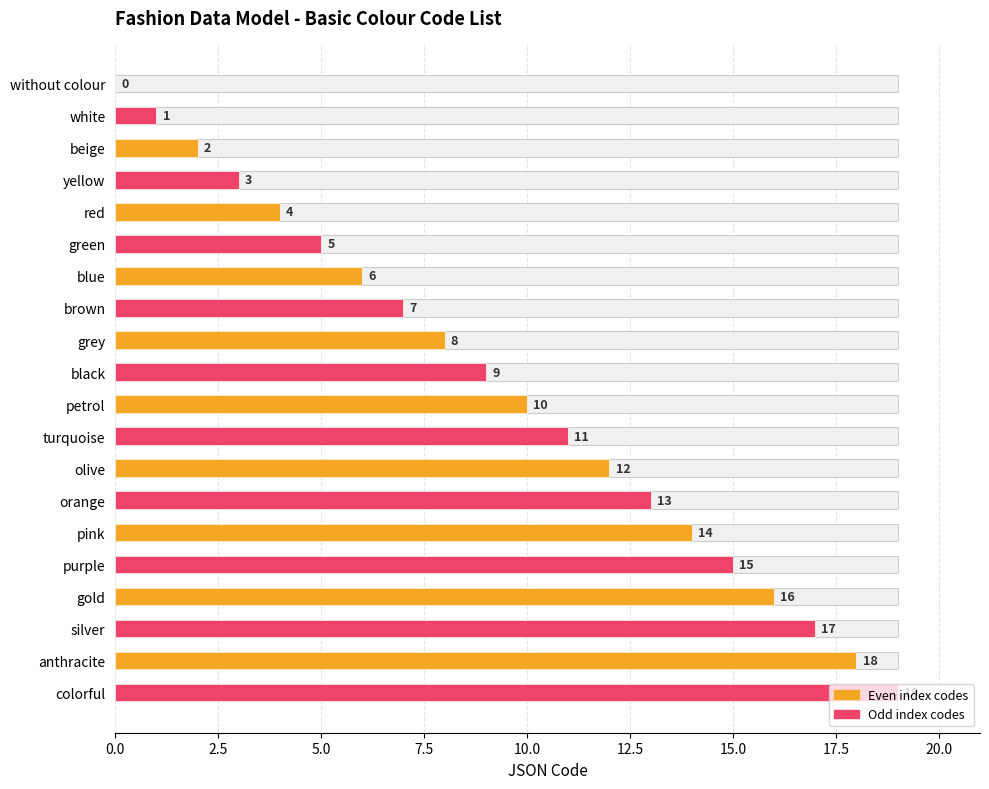

Approximately how many times larger is the value at colorful compared to turquoise?

1.7